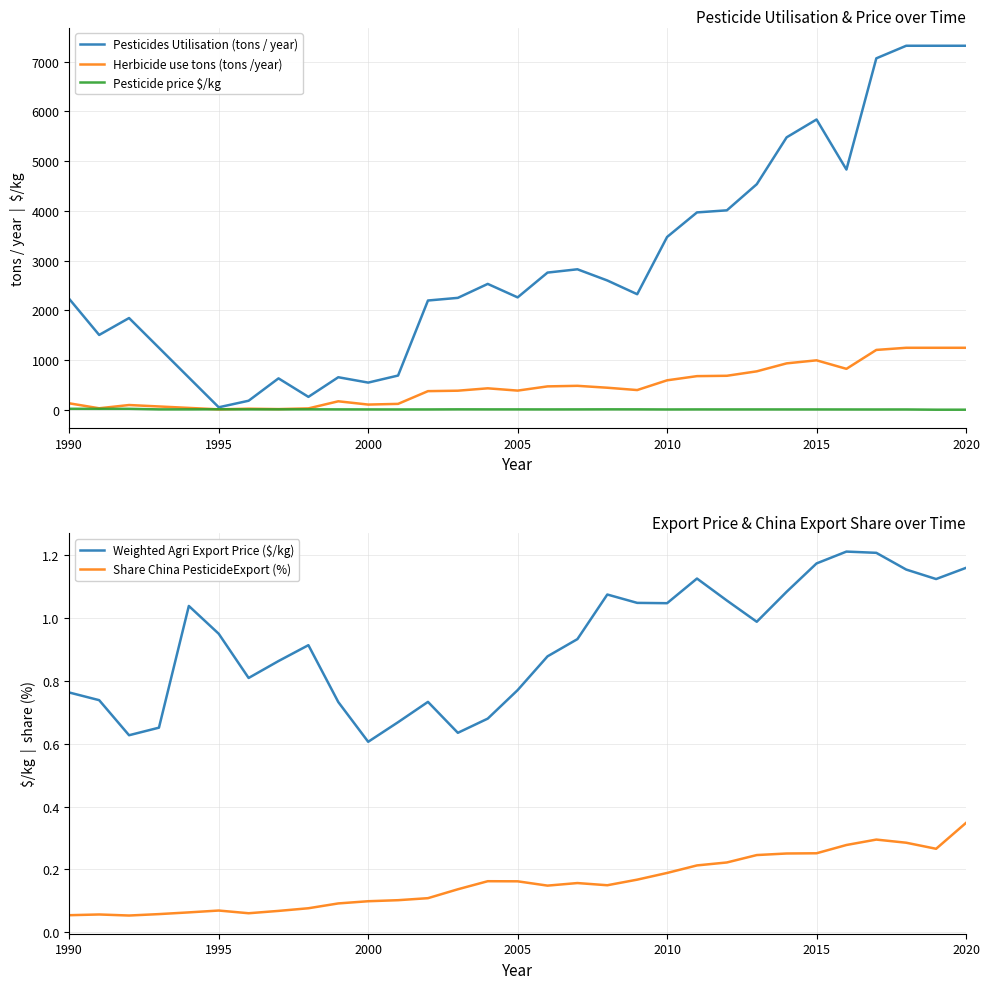

In Share China PesticideExport (%), how many points are lower than both neighbors (excluding endpoints)?

5